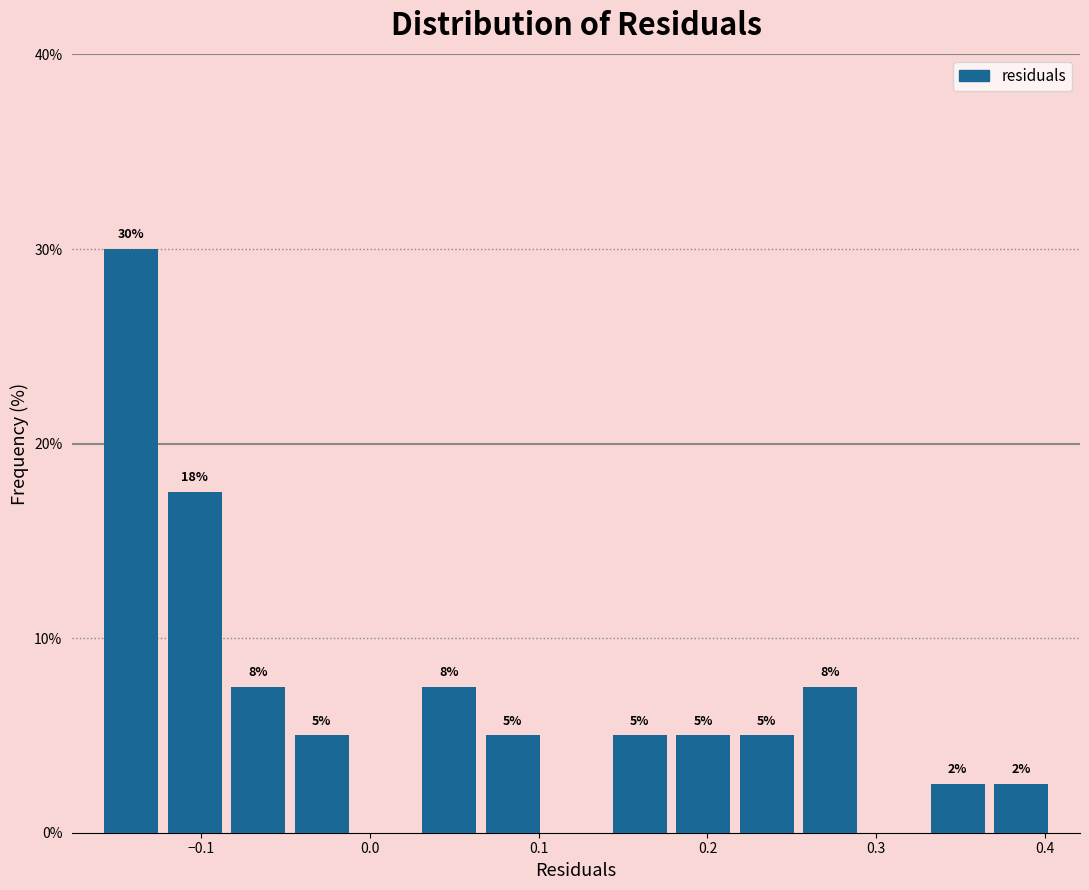

Read against the x-axis, roughly where is the centre of the tallest bar?

-0.14